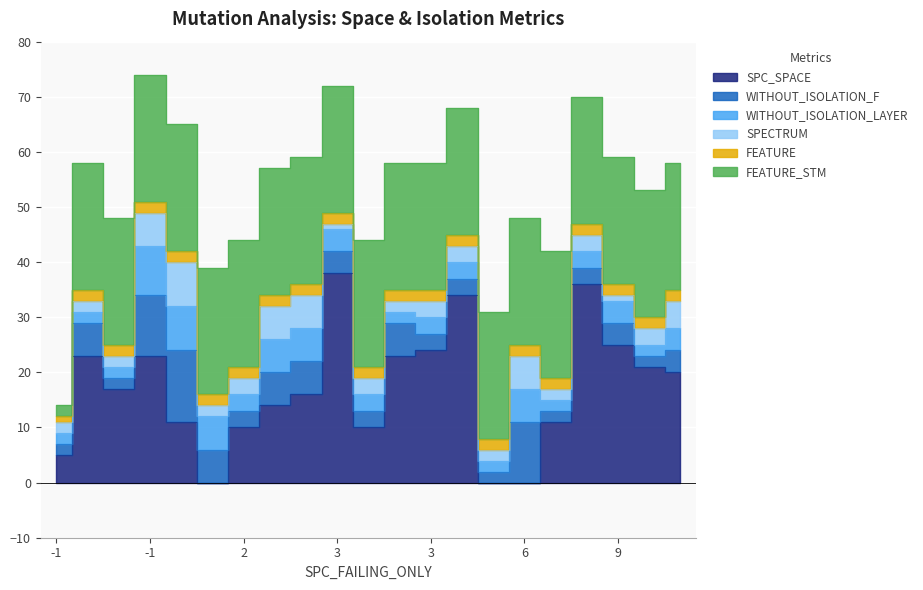

The FEATURE_STM series shows 23 at 6. True or false?

True